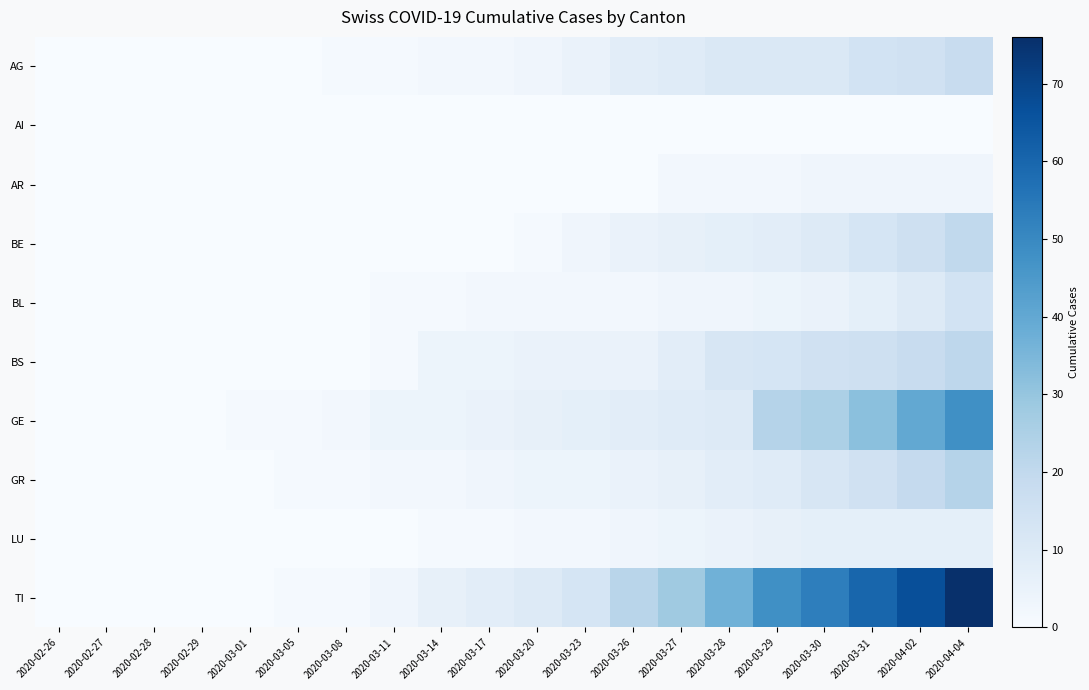

What is the greatest value displayed?

76